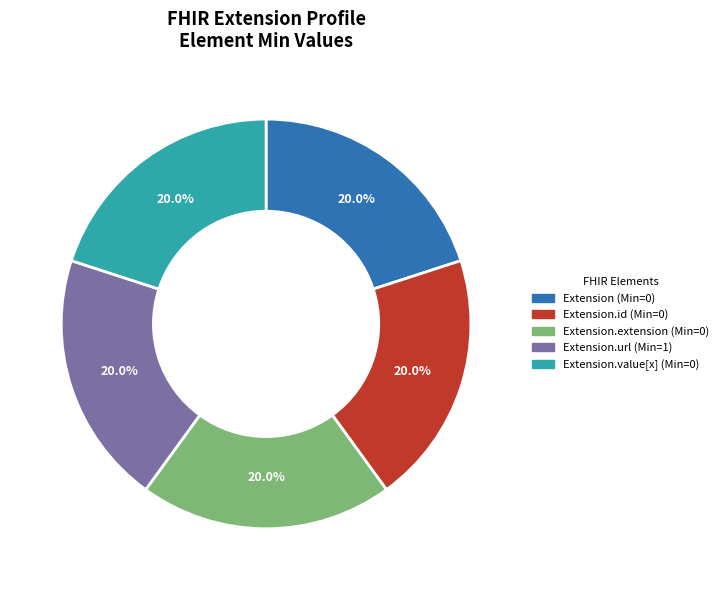

To the nearest percent, what is the difference between the largest and smallest slice percentages?

0%